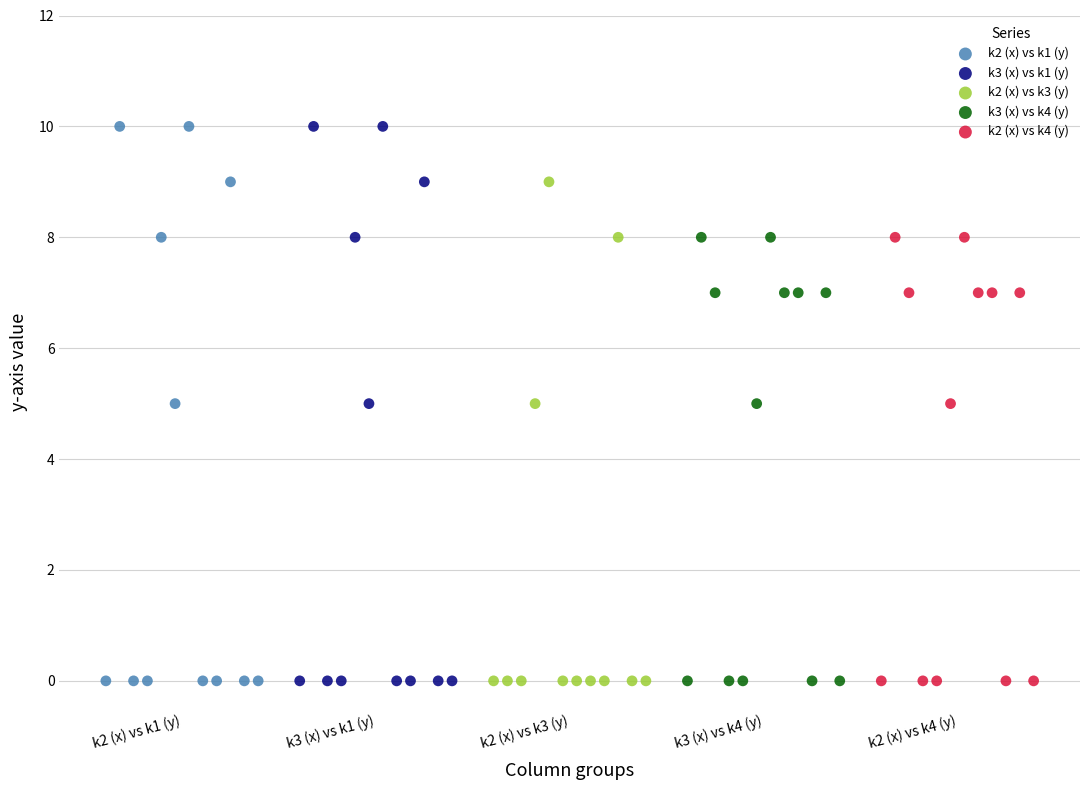

What are all the series names shown in the legend?

k2 (x) vs k1 (y), k3 (x) vs k1 (y), k2 (x) vs k3 (y), k3 (x) vs k4 (y), k2 (x) vs k4 (y)